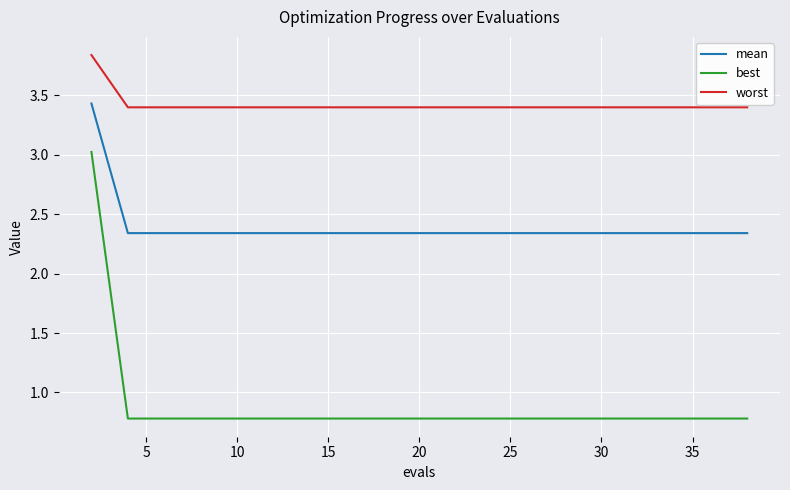

Which series has the largest total across all categories?

worst